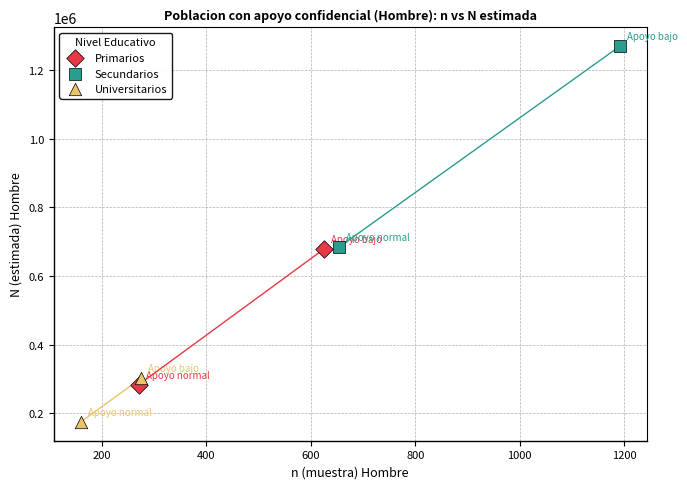

Which series has the largest Y range (max minus min)?

Secundarios